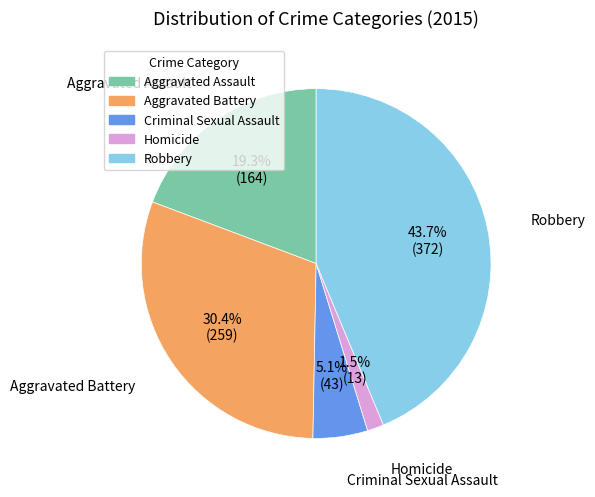

To the nearest percent, what is the average slice percentage?

20%